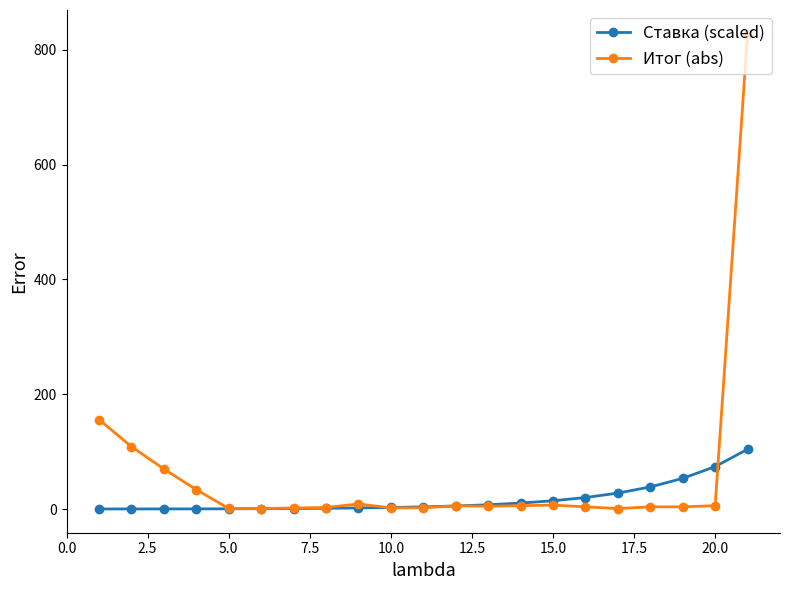

What is the maximum value shown in the chart?

828.0